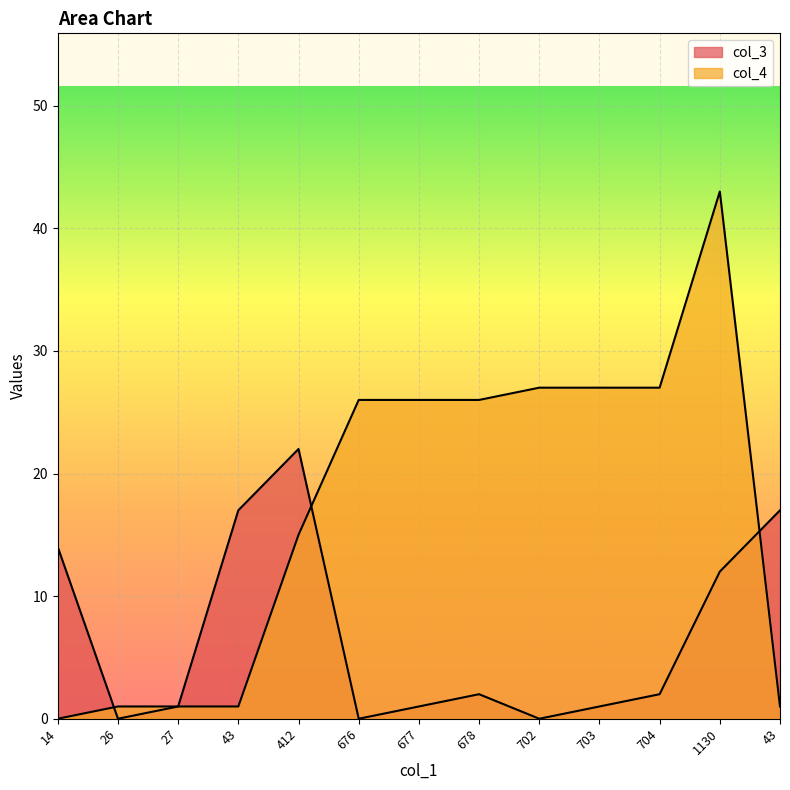

Reading right to left, list all the values displayed in this chart.

col_3: 17	12	2	1	0	2	1	0	22	17	1	0	14
col_4: 1	43	27	27	27	26	26	26	15	1	1	1	0